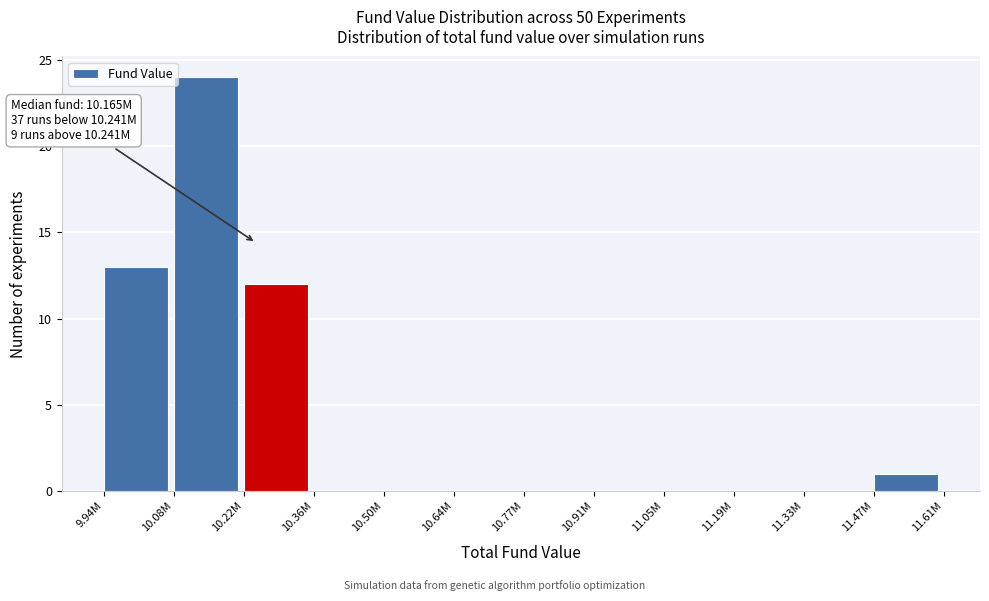

Reading left to right, what are all the values shown in this chart?

9.94M=13	10.08M=24	10.22M=12	10.36M=0	10.50M=0	10.64M=0	10.77M=0	10.91M=0	11.05M=0	11.19M=0	11.33M=0	11.47M=1